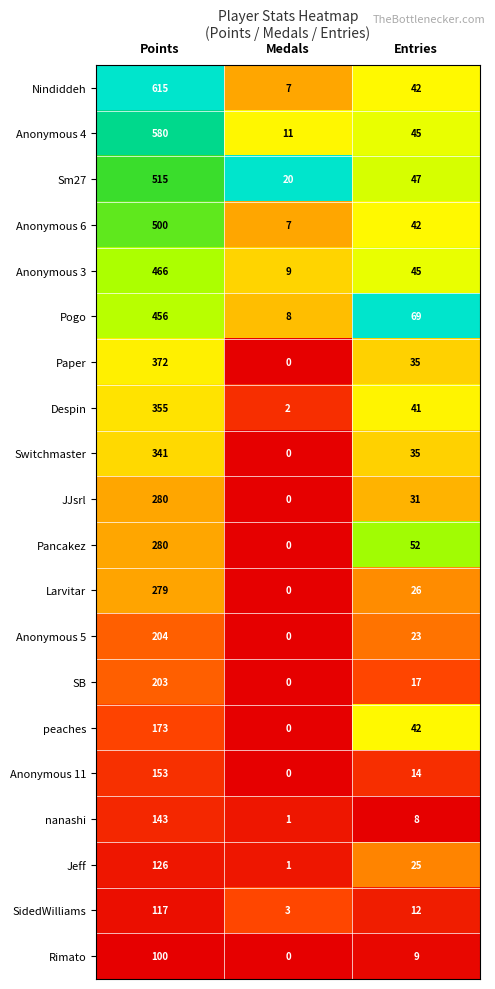

What is the sum of the Nindiddeh values at Entries and Medals?

49